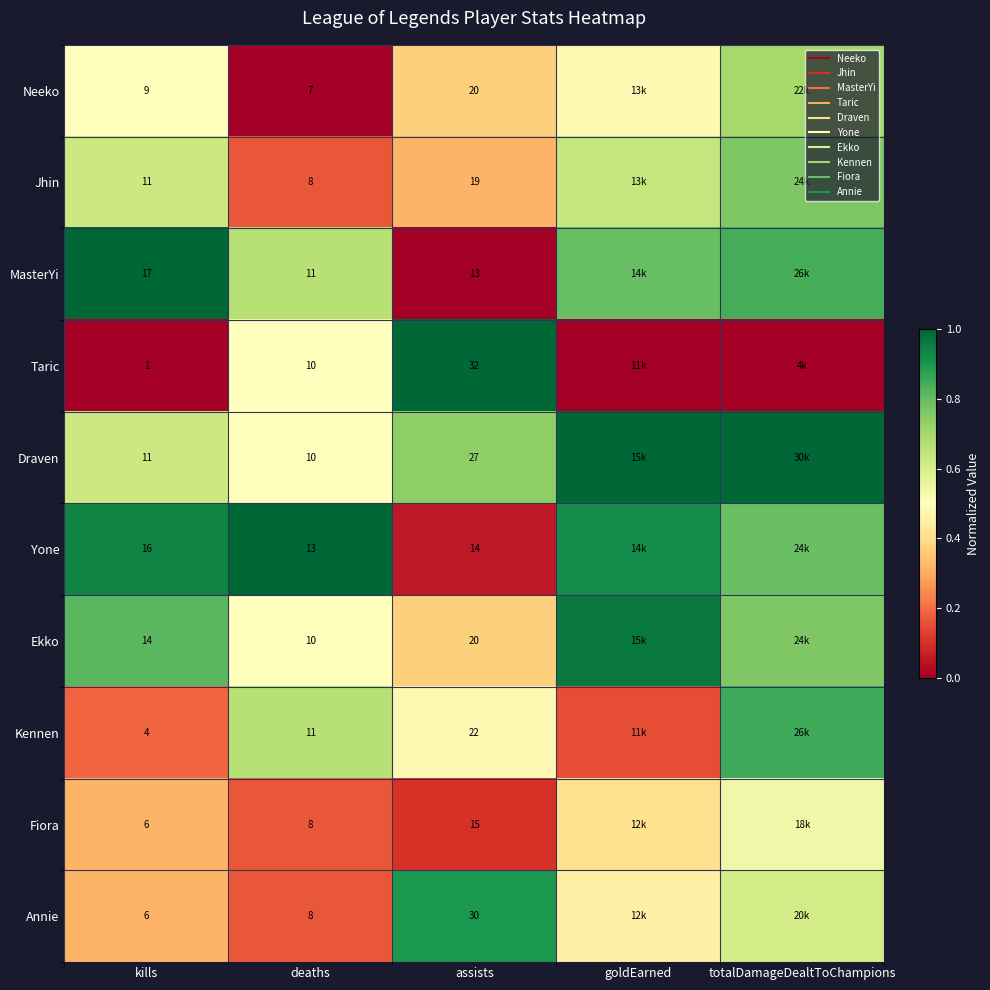

The value of Draven at totalDamageDealtToChampions is 1.0. True or false?

True